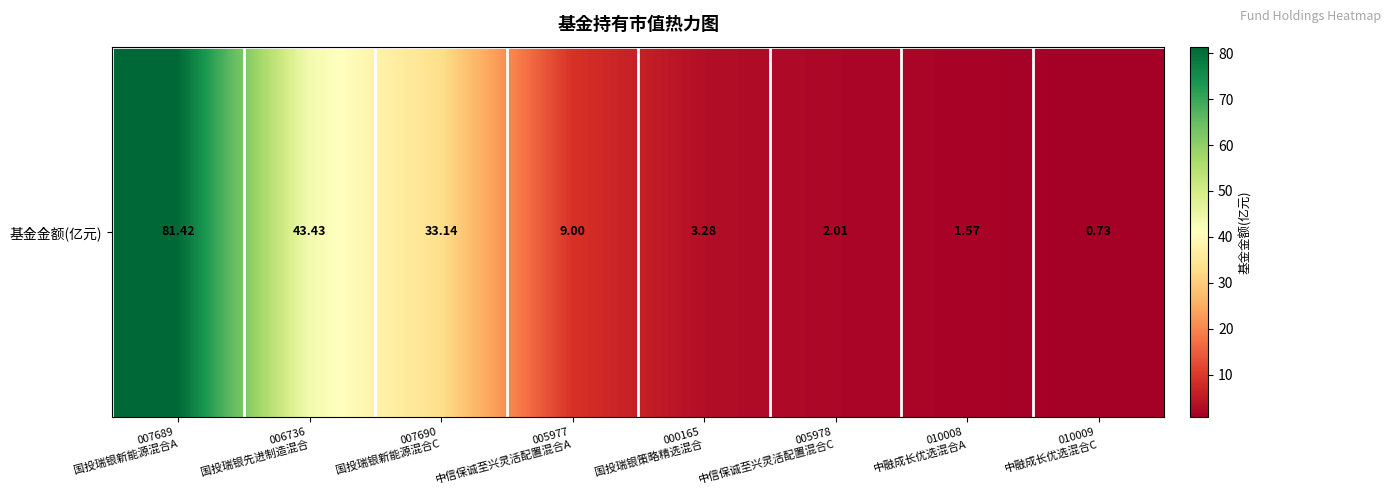

Where does the data first go above 9?

007689
国投瑞银新能源混合A